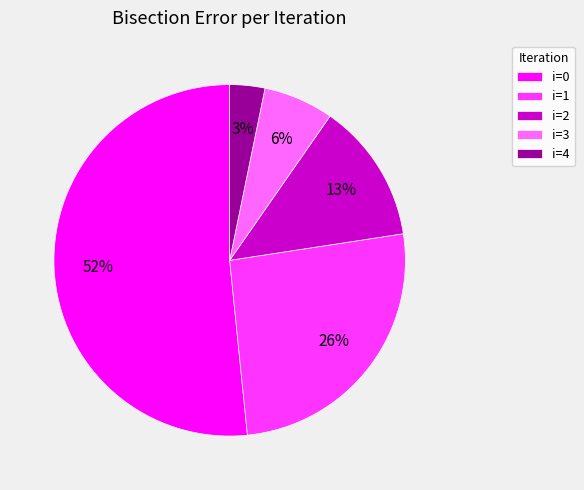

How many segments does this pie chart have?

5